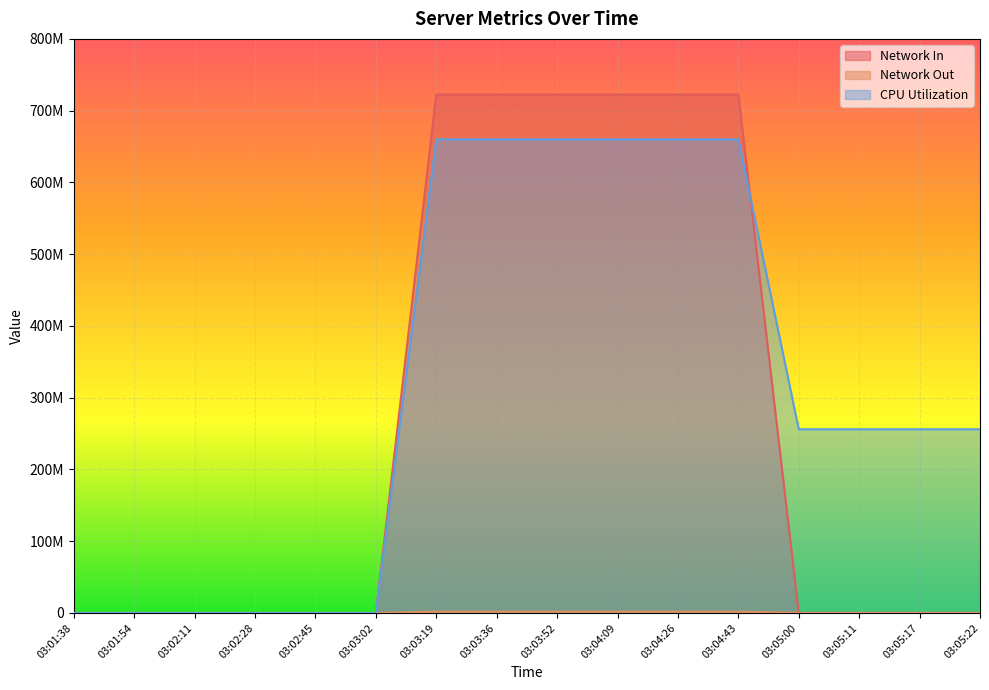

What is the difference between the Network Out values at 03:02:11 and 03:03:19?

1758329